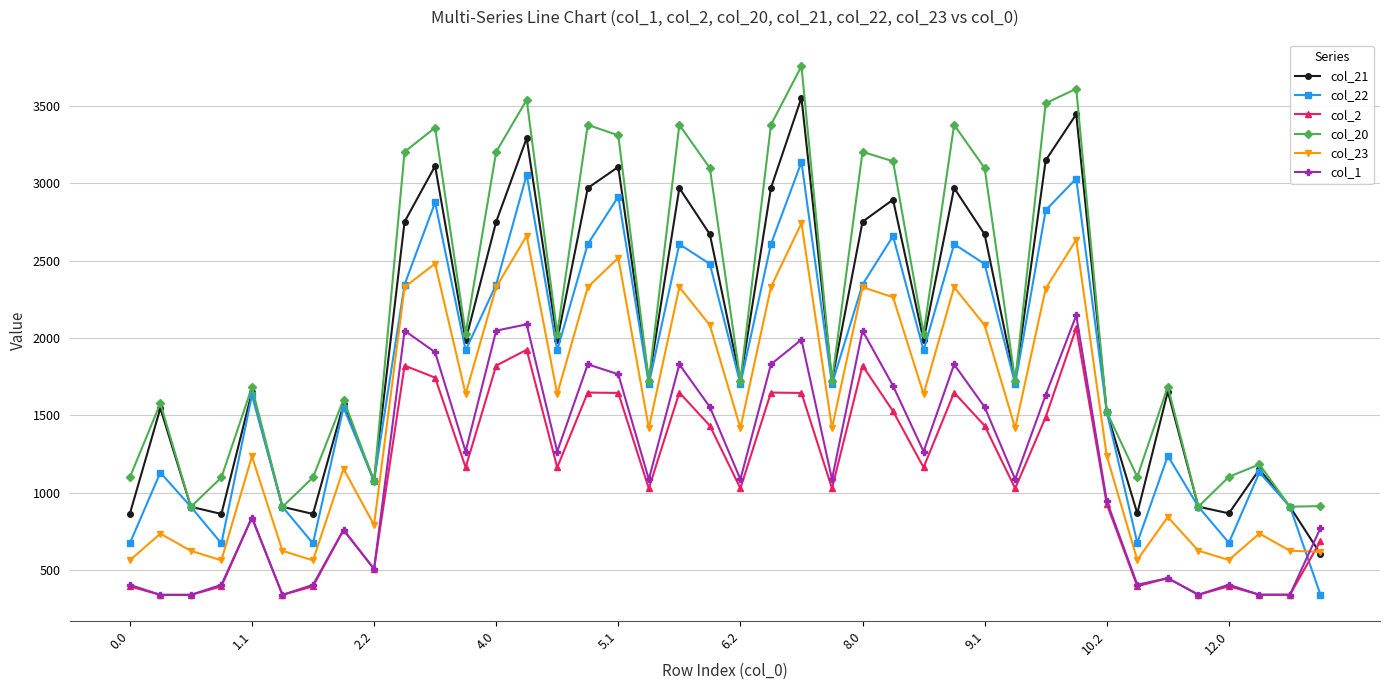

What is the smallest value displayed?

339.2